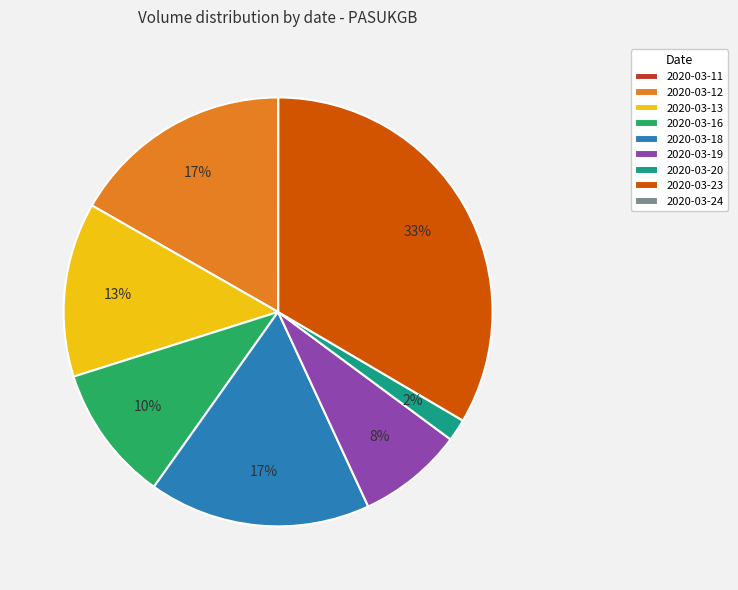

Is there a majority slice in this chart?

No